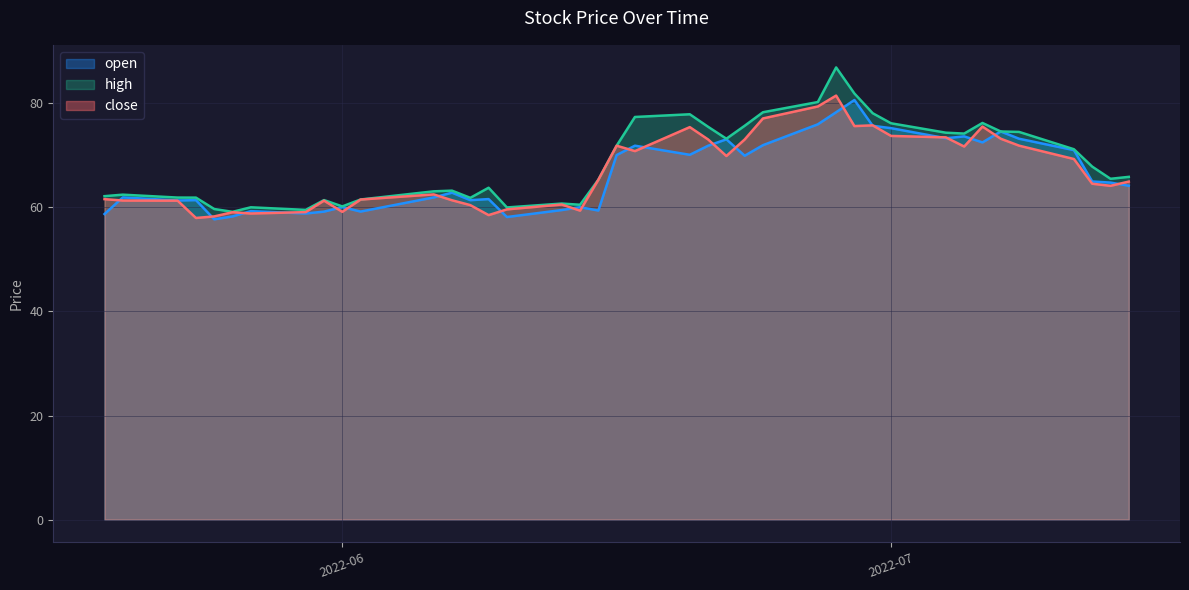

What is the difference between the high values at 2022-06-29 and 2022-05-26?

22.7